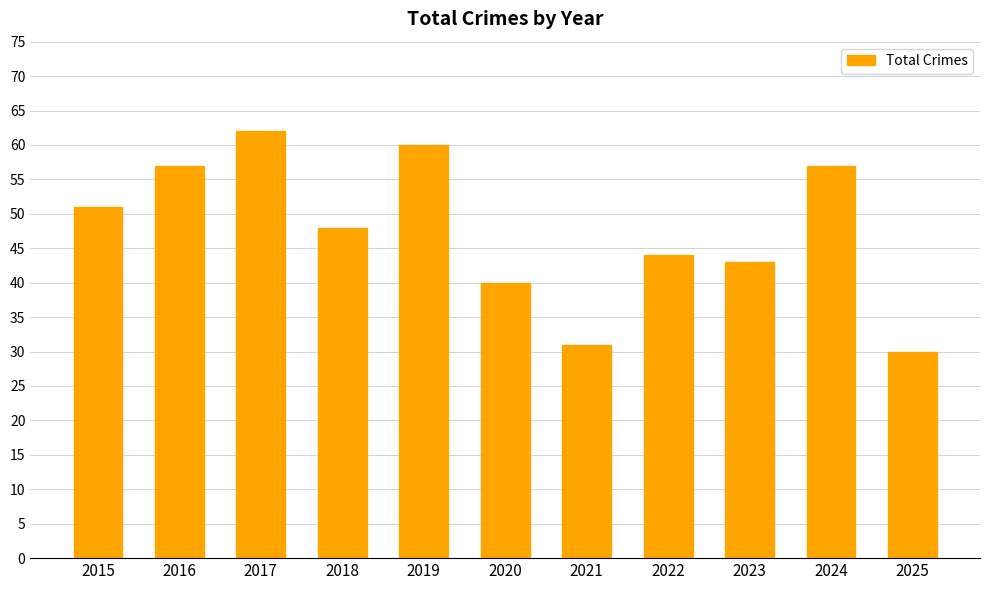

Count the number of categories in the chart.

11